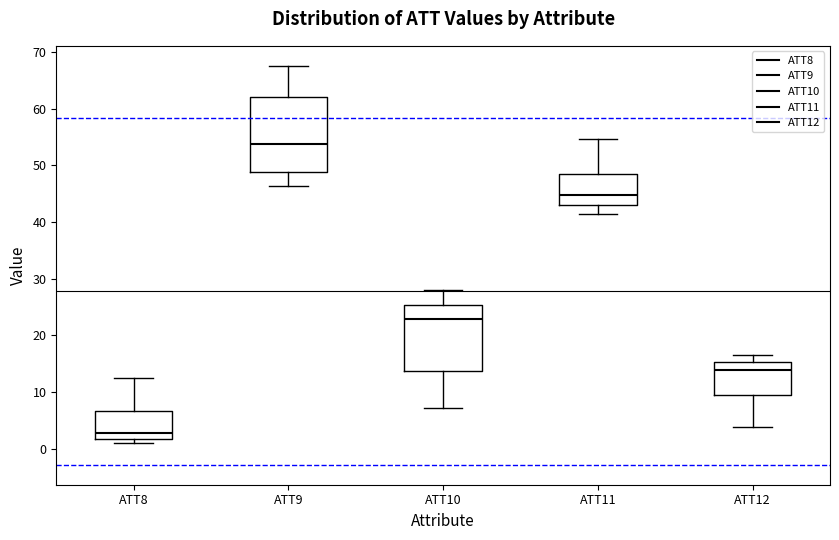

Which box has the lowest median line?

ATT8